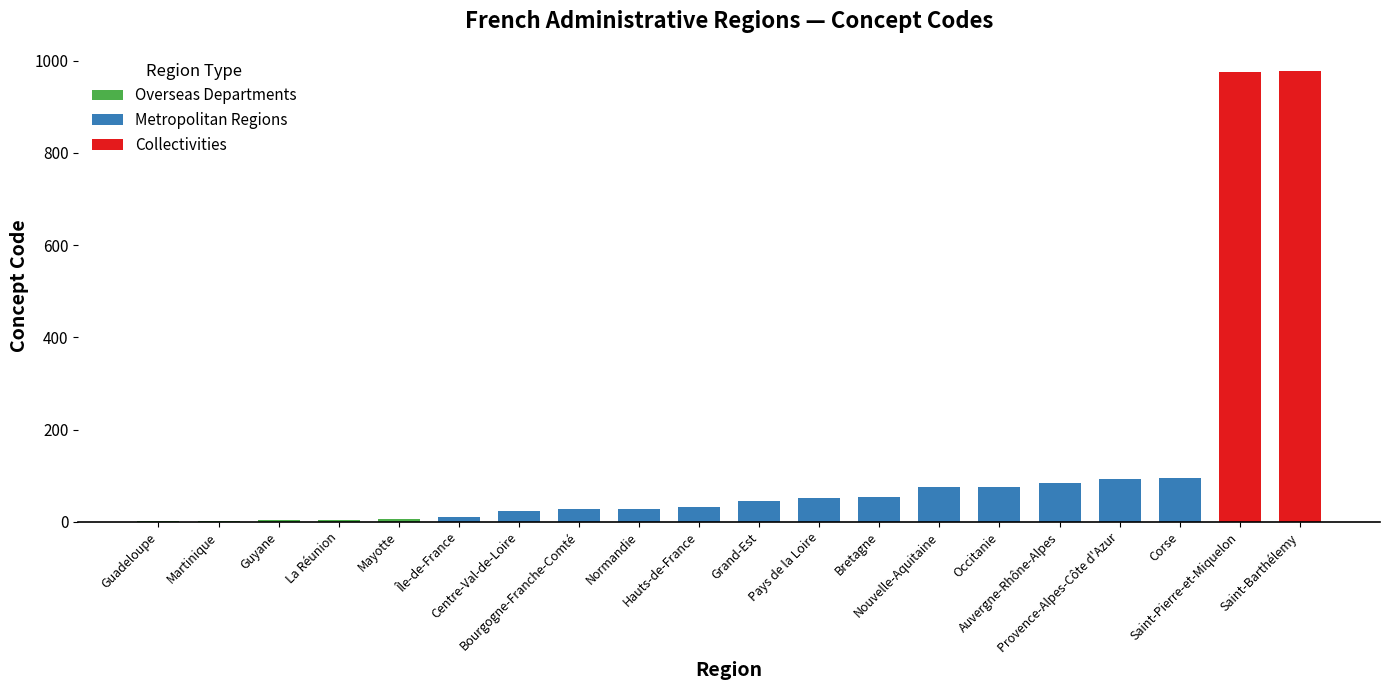

How many series are shown in this chart?

3